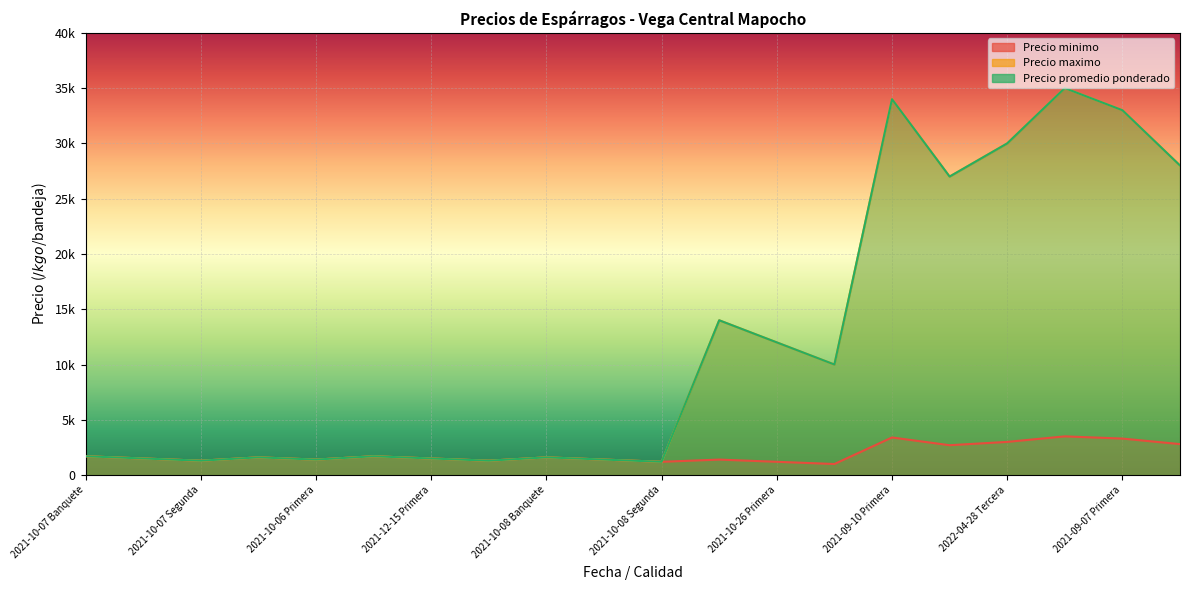

What is the difference between the second highest and second lowest values in the Precio maximo series?

32700